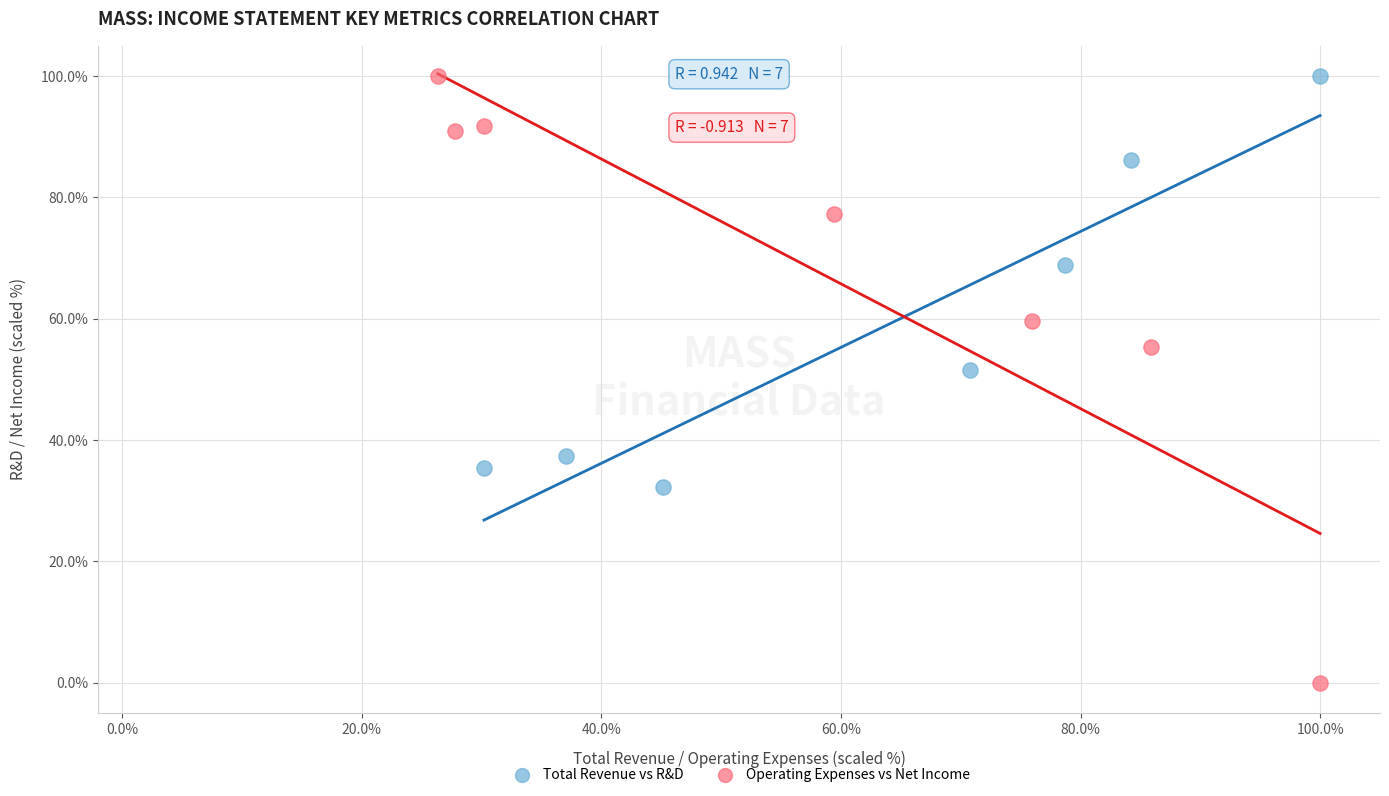

Which series has the largest Y range (max minus min)?

Operating Expenses vs Net Income